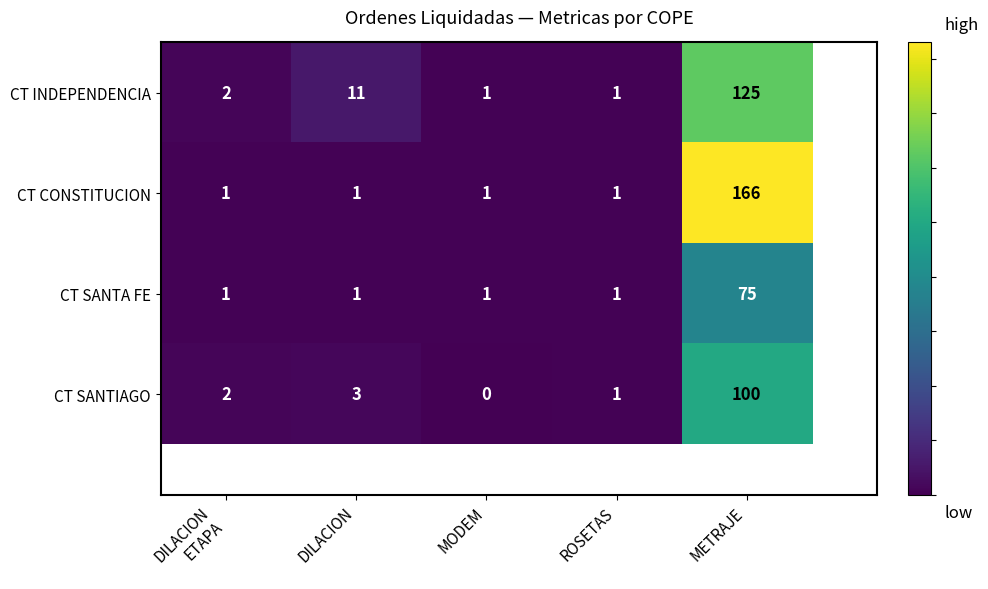

Rank the series by their average value, from highest to lowest.

CT CONSTITUCION, CT INDEPENDENCIA, CT SANTIAGO, CT SANTA FE